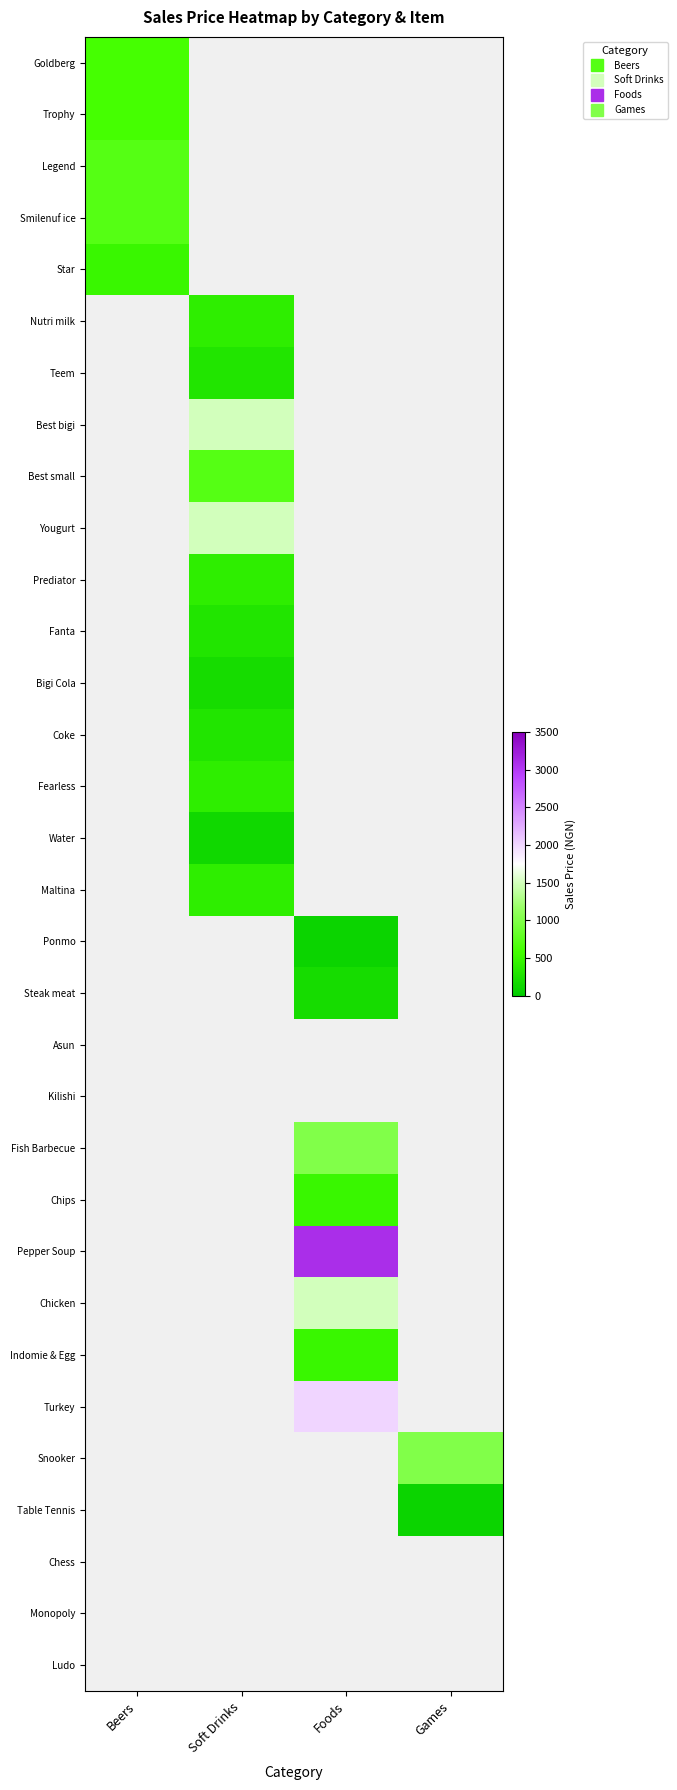

List the series in order of their peak value, lowest first.

Star, Goldberg, Trophy, Legend, Smilenuf ice, Nutri milk, Teem, Best bigi, Best small, Yougurt, Prediator, Fanta, Bigi Cola, Coke, Fearless, Water, Maltina, Ponmo, Steak meat, Asun, Kilishi, Fish Barbecue, Chips, Pepper Soup, Chicken, Indomie & Egg, Turkey, Snooker, Table Tennis, Chess, Monopoly, Ludo